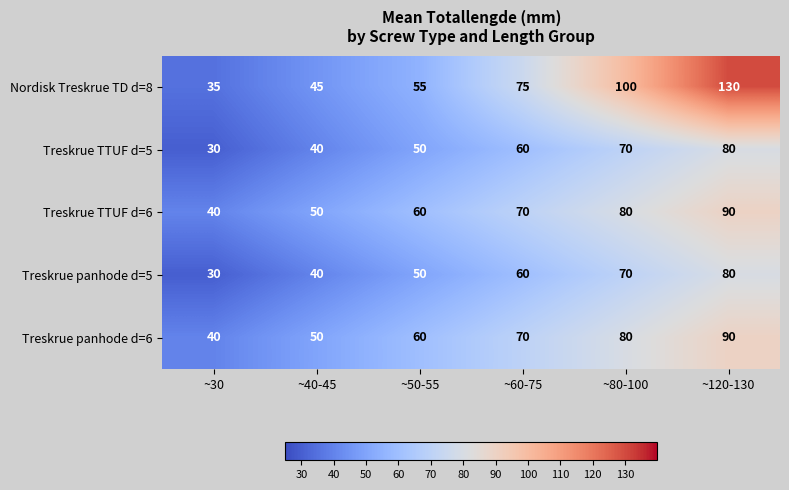

How many data points does each series have?

6